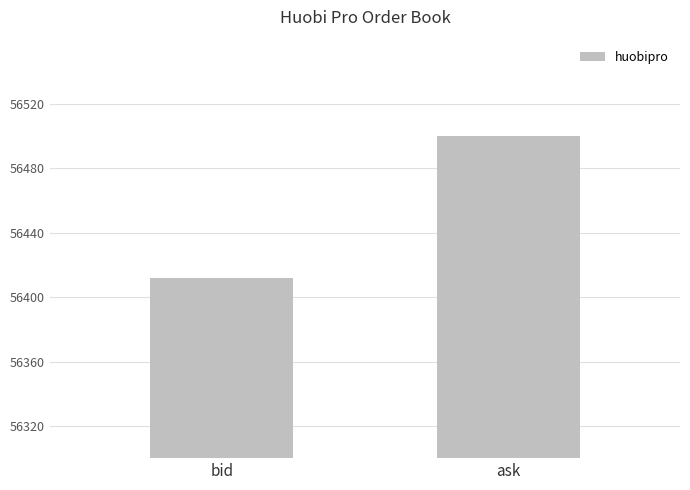

What is the minimum value shown in the chart?

56412